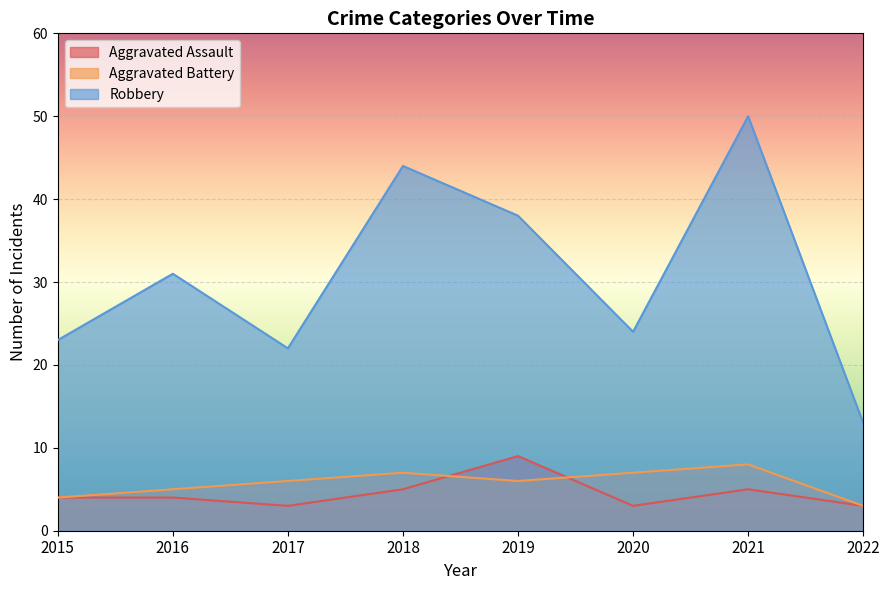

What is the average value of the Aggravated Battery series?

6